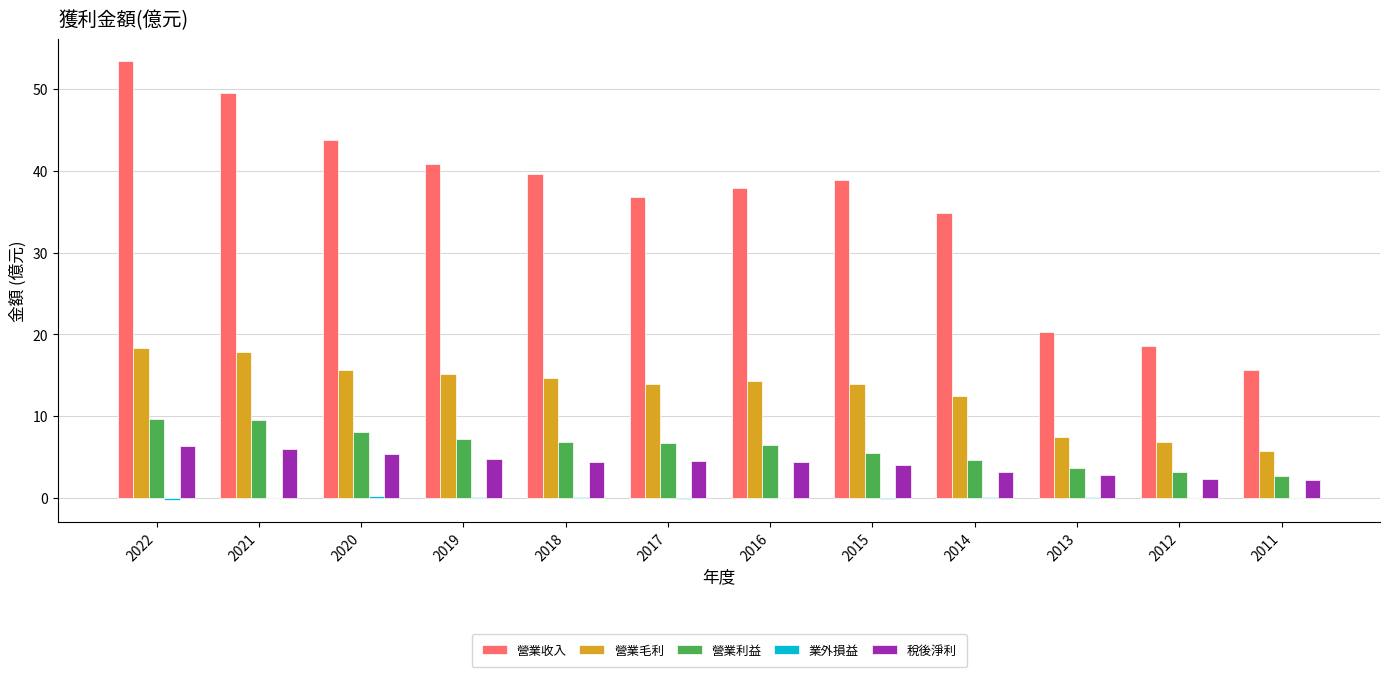

What is the spread (max minus min) of values at 2021?

49.5